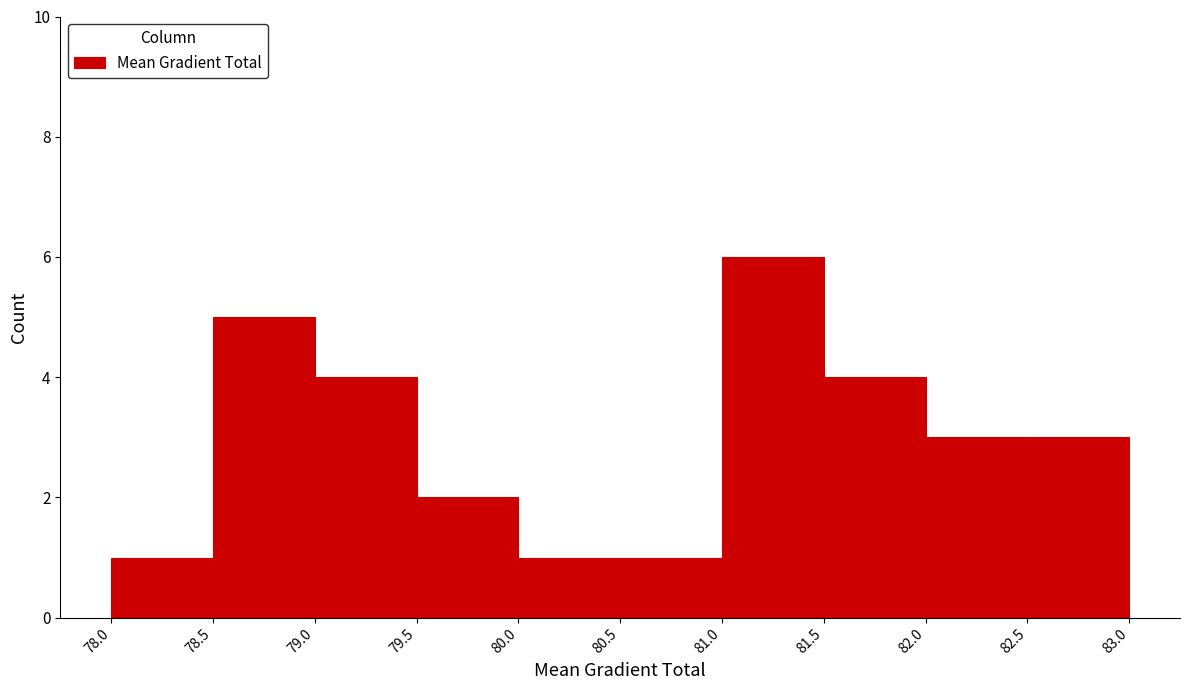

Reading left to right, transcribe this chart: for each bar, give the range it covers on the x-axis and its height. The values are not printed on the chart, so give them approximately, as read against the axis.

78.0 to 78.5: 1
78.5 to 79.0: 5
79.0 to 79.5: 4
79.5 to 80.0: 2
80.0 to 80.5: 1
80.5 to 81.0: 1
81.0 to 81.5: 6
81.5 to 82.0: 4
82.0 to 82.5: 3
82.5 to 83.0: 3